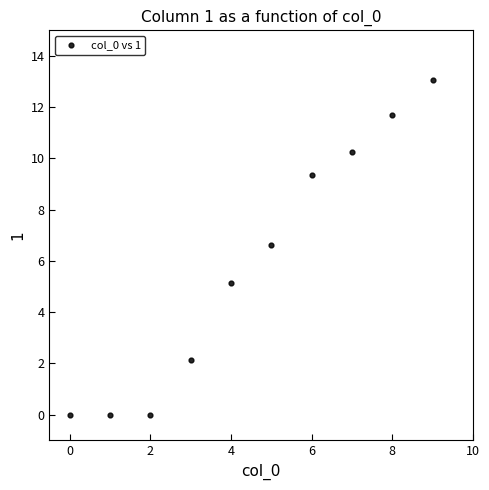

What is the range of Y values (max minus min)?

13.0